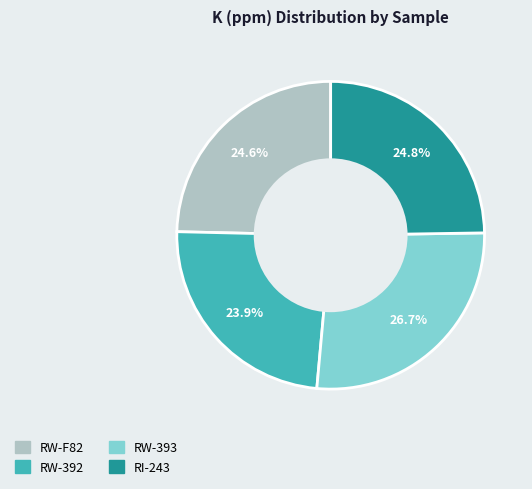

What is the largest slice in the pie chart?

RW-393